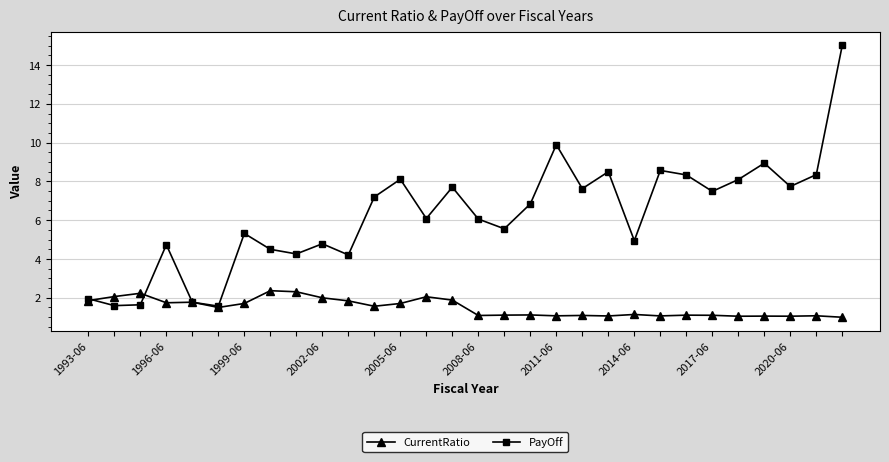

Which series has the widest spread of values?

PayOff